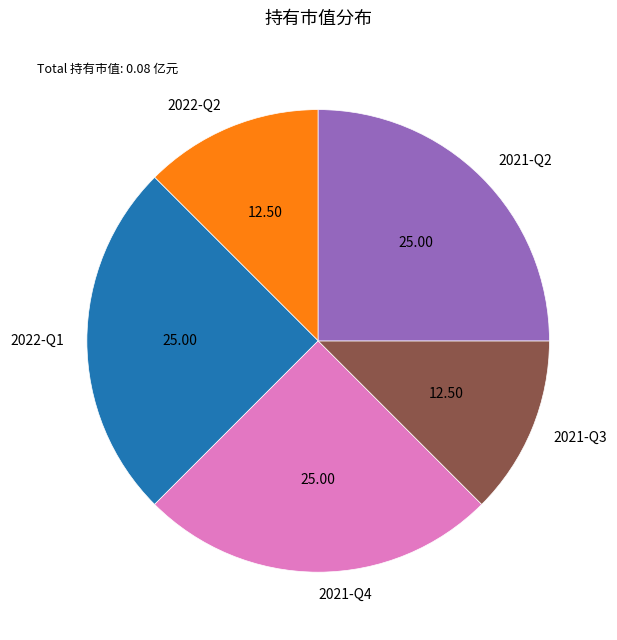

Does 2022-Q2 represent more than half of the total?

No